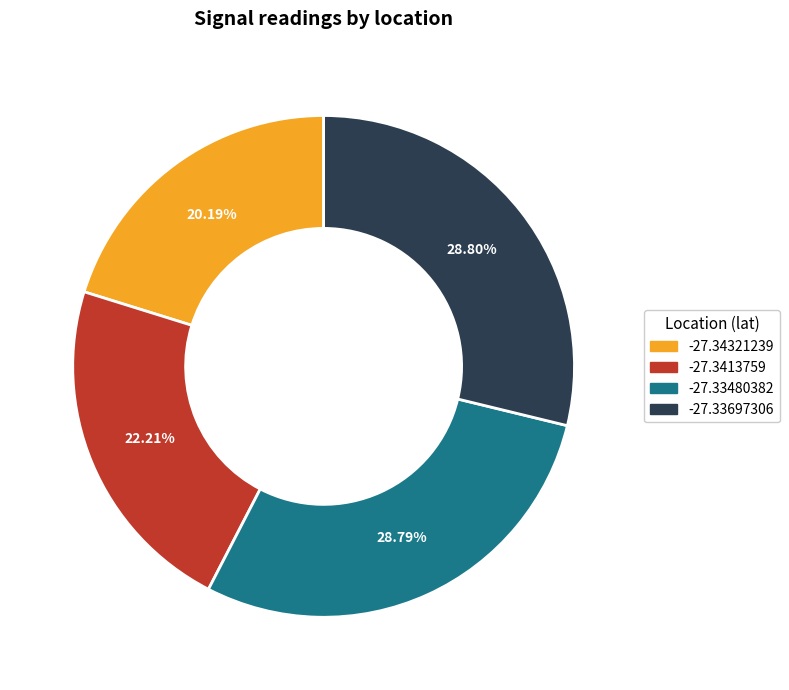

To the nearest percent, what is the combined percentage of -27.33480382 and -27.34321239?

49%